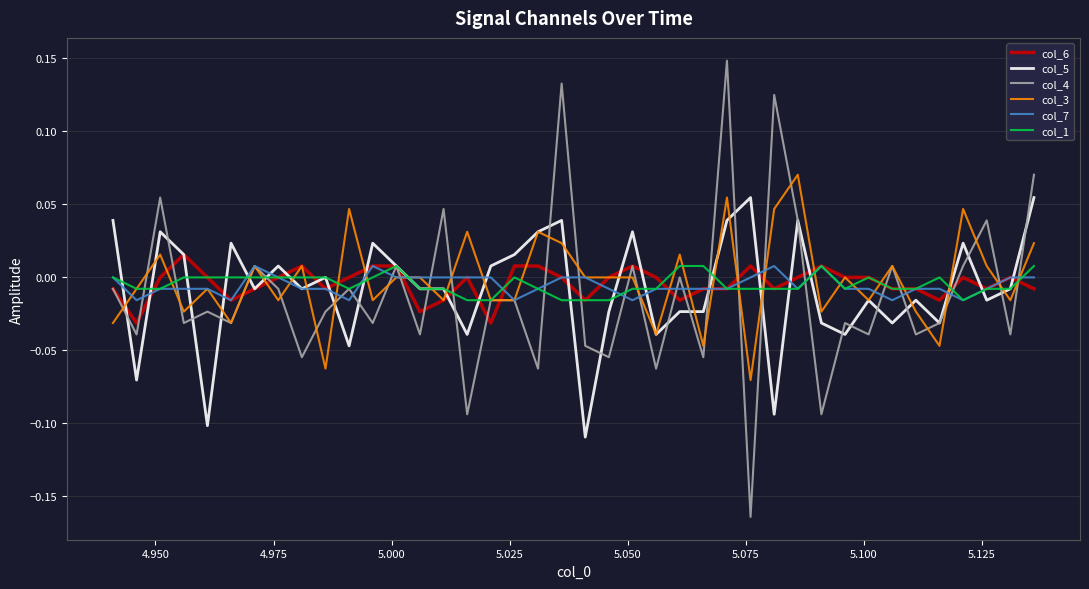

Which series has the largest range (max minus min)?

col_4